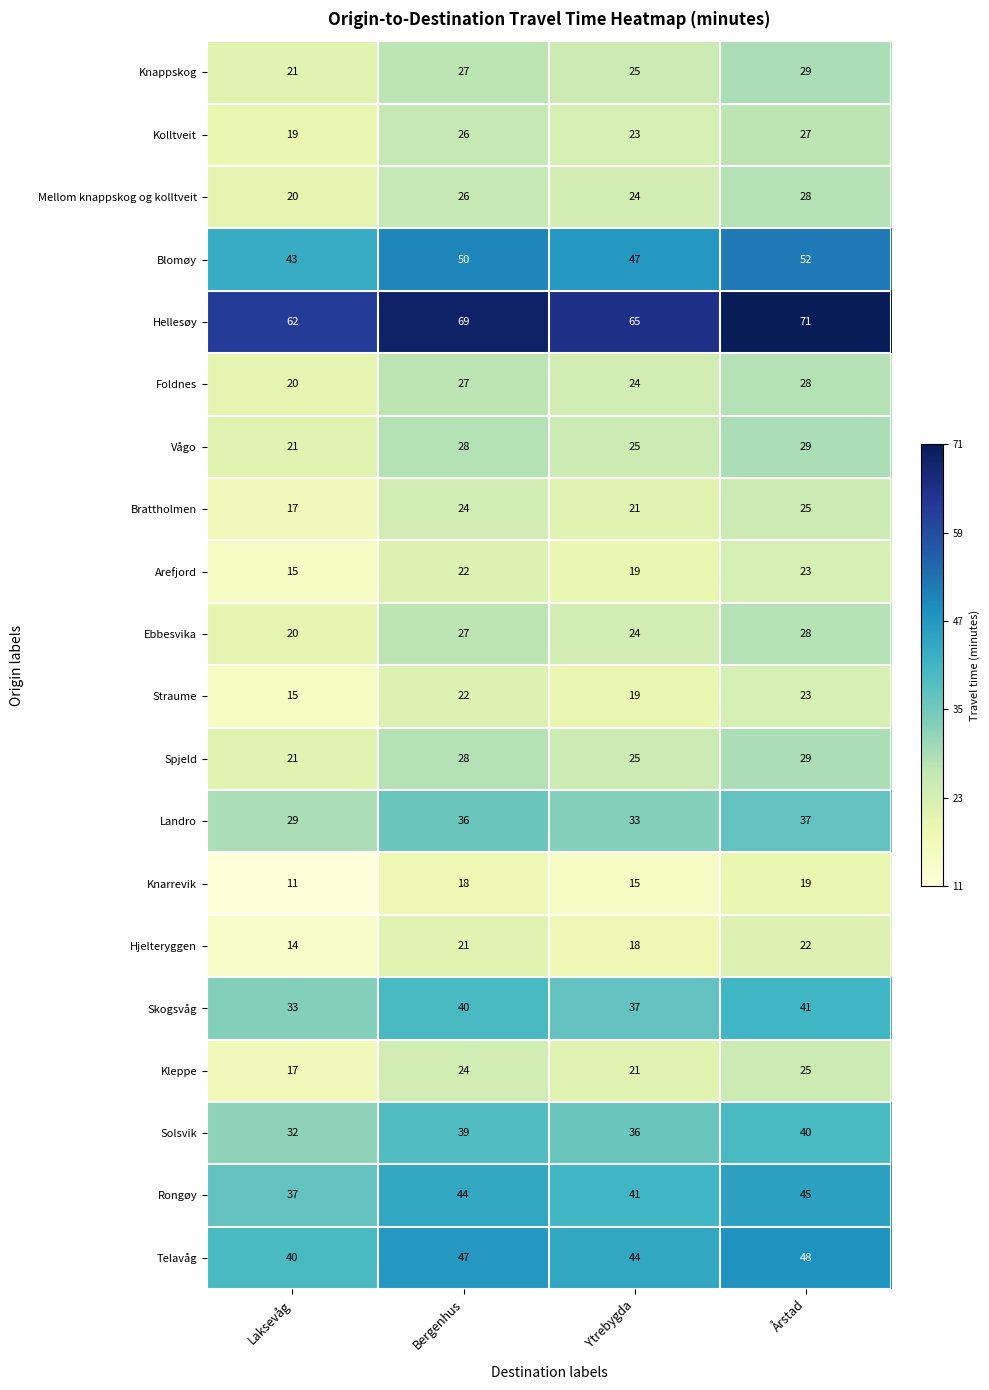

True or false: Kolltveit has a value of 45 at Årstad.

False